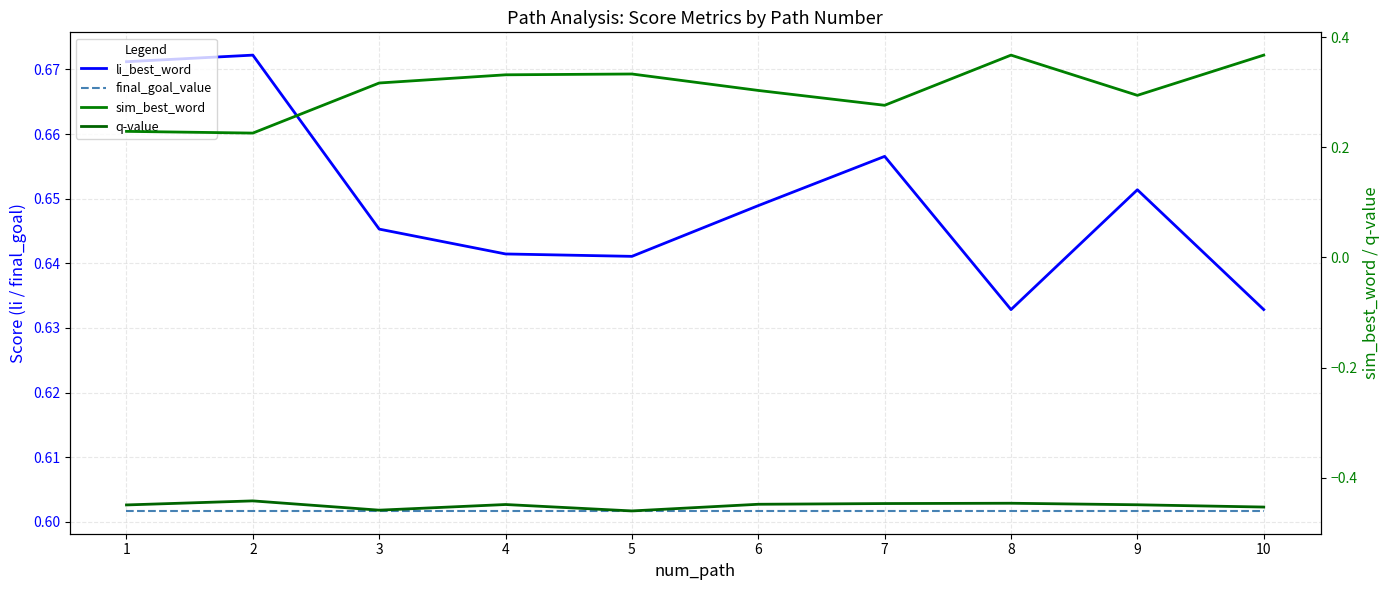

Reading left to right, list all the values displayed in this chart.

li_best_word: 0.7	0.7	0.6	0.6	0.6	0.6	0.7	0.6	0.7	0.6
final_goal_value: 0.6	0.6	0.6	0.6	0.6	0.6	0.6	0.6	0.6	0.6
sim_best_word: 0.2	0.2	0.3	0.3	0.3	0.3	0.3	0.4	0.3	0.4
q-value: -0.4	-0.4	-0.5	-0.4	-0.5	-0.4	-0.4	-0.4	-0.4	-0.5